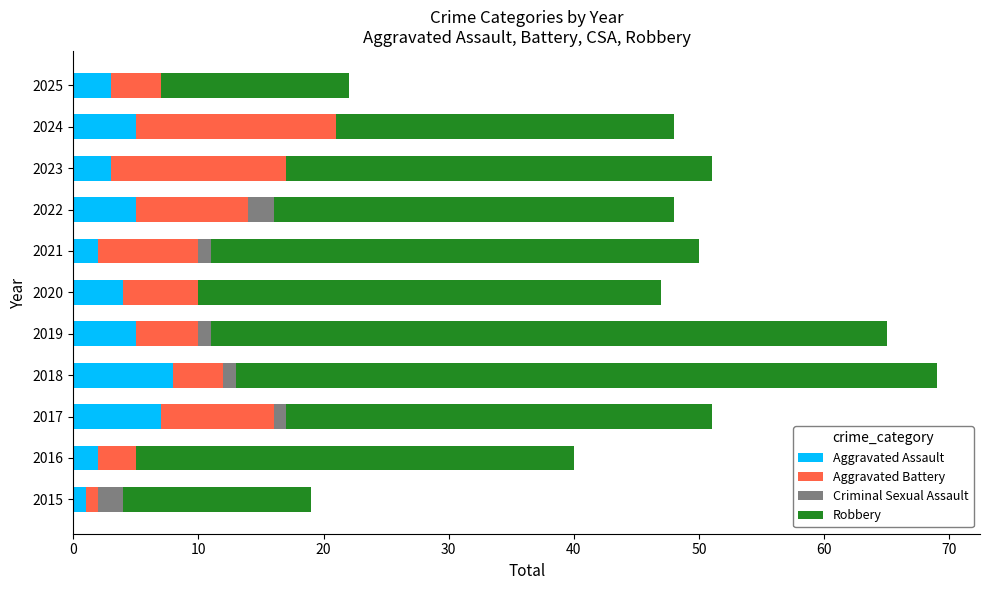

Read the Aggravated Assault value at 2024.

5